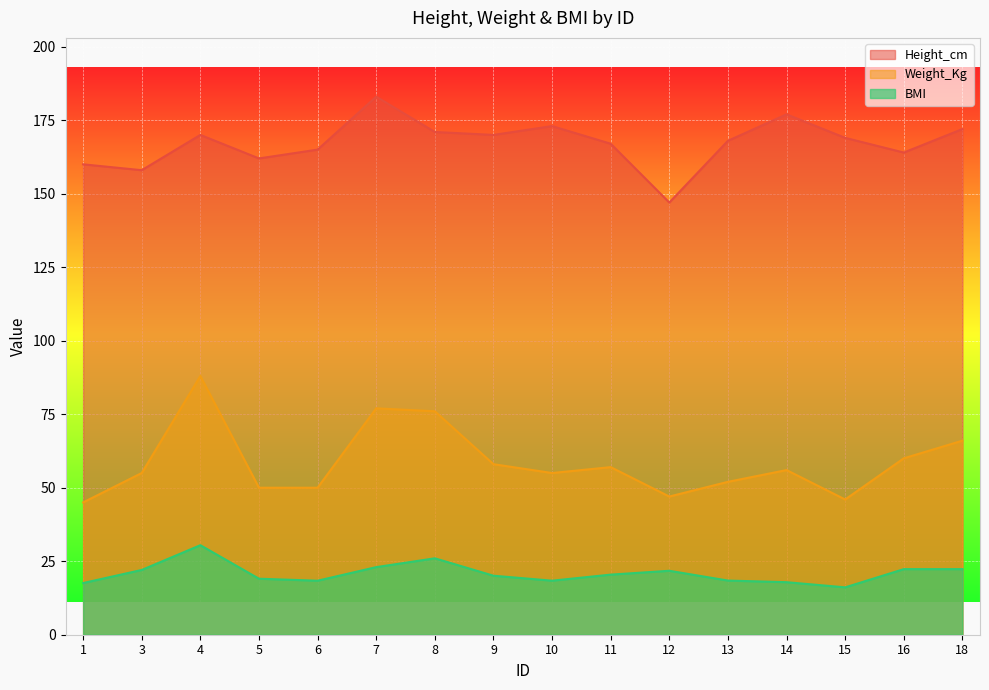

At 8, list the series in order from largest to smallest.

Height_cm, Weight_Kg, BMI